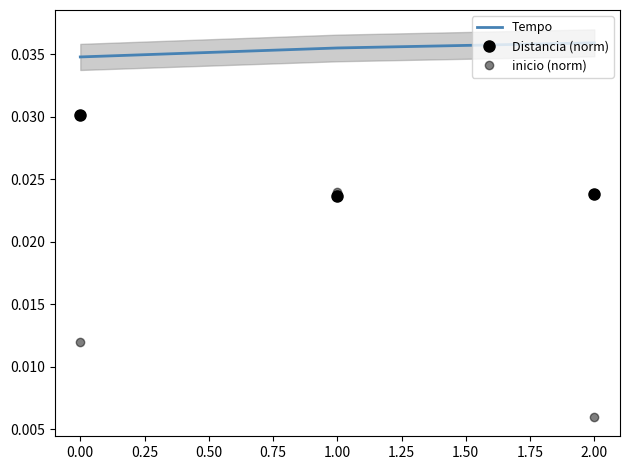

Is the value of inicio (norm) at 2.00 greater than the value of Tempo at 1.00?

No